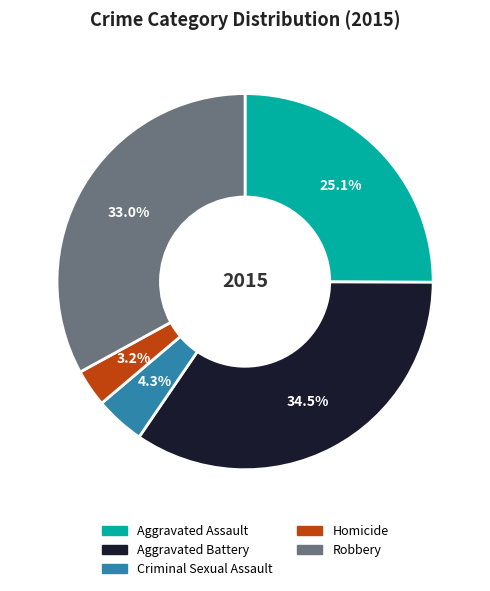

How many slices are in this pie chart?

5